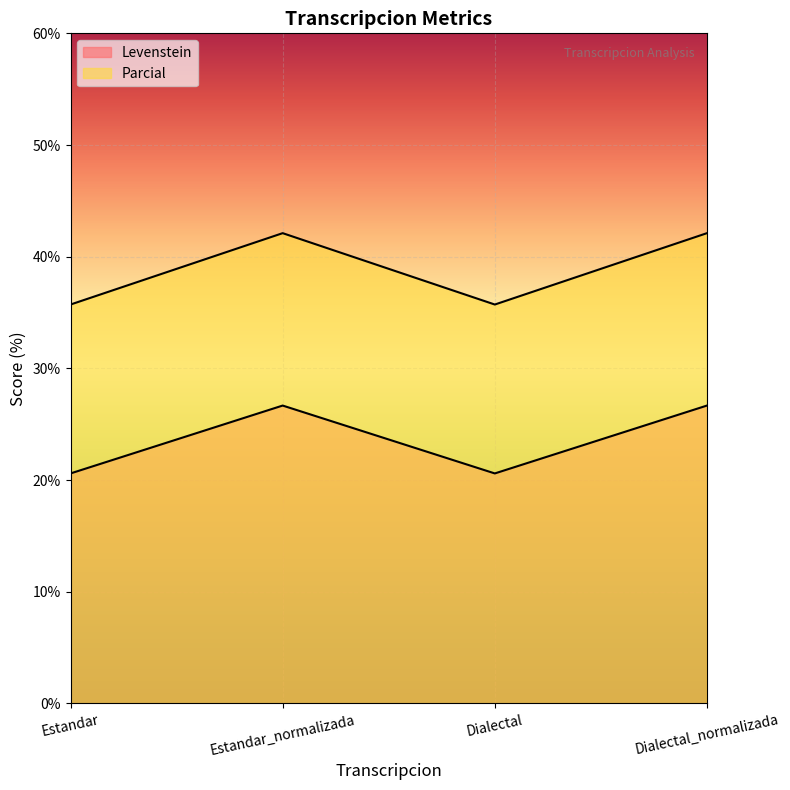

Which series has the widest spread of values?

Parcial